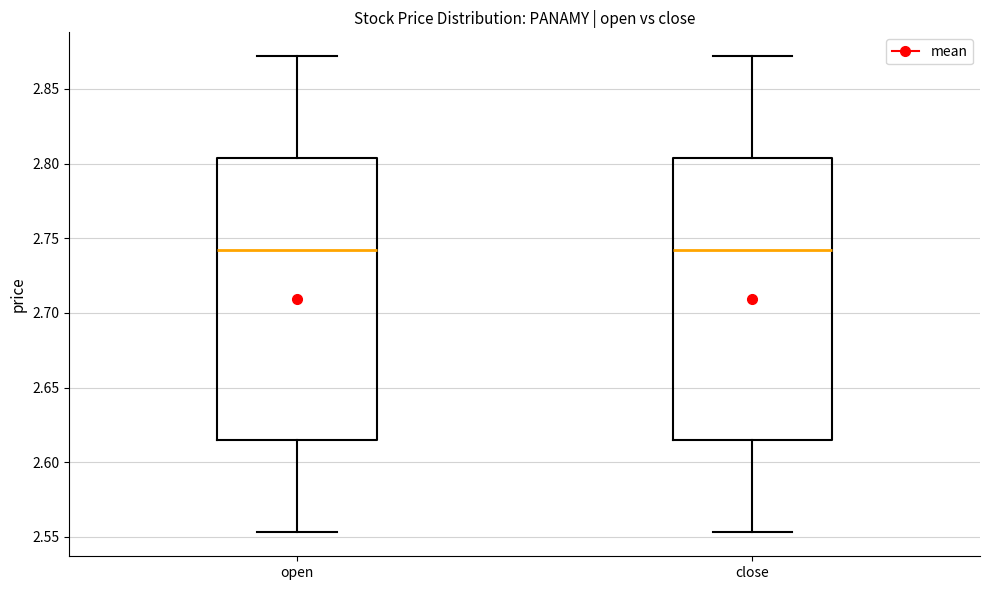

Reading left to right, transcribe this box plot: for each box, give where its median line is, the range the box spans, and where its two whiskers end, as read against the y-axis. The values are not printed on the chart, so give them approximately, as read against the axis.

open: median 2.745, box 2.615 to 2.805, whiskers 2.555 to 2.870
close: median 2.745, box 2.615 to 2.805, whiskers 2.555 to 2.870